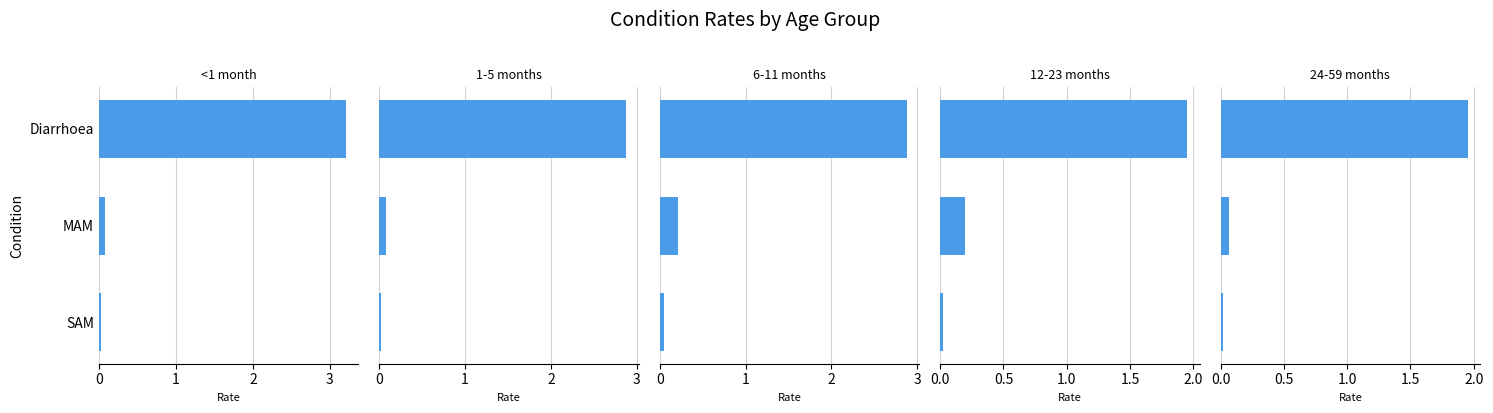

What is the value of the <1 month bar at the 2nd from the left?

0.1